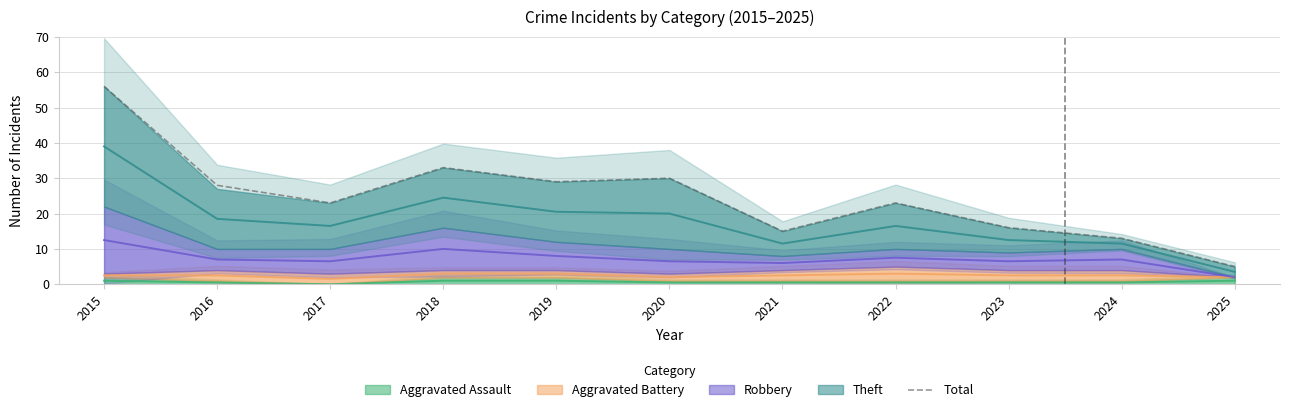

What is the minimum value shown in the chart?

5